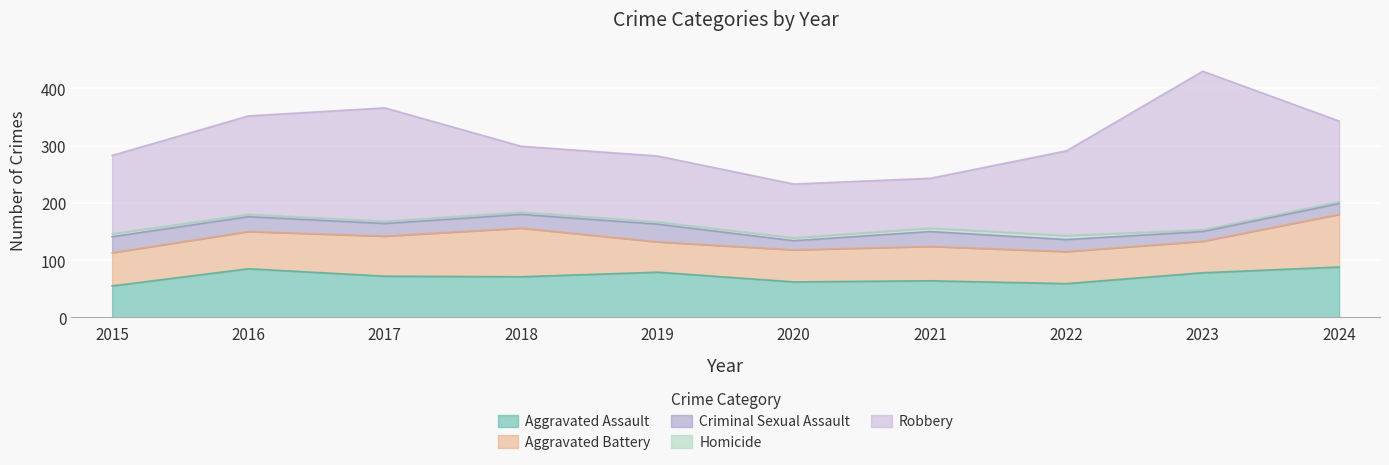

At how many categories does at least one series exceed 260?

1